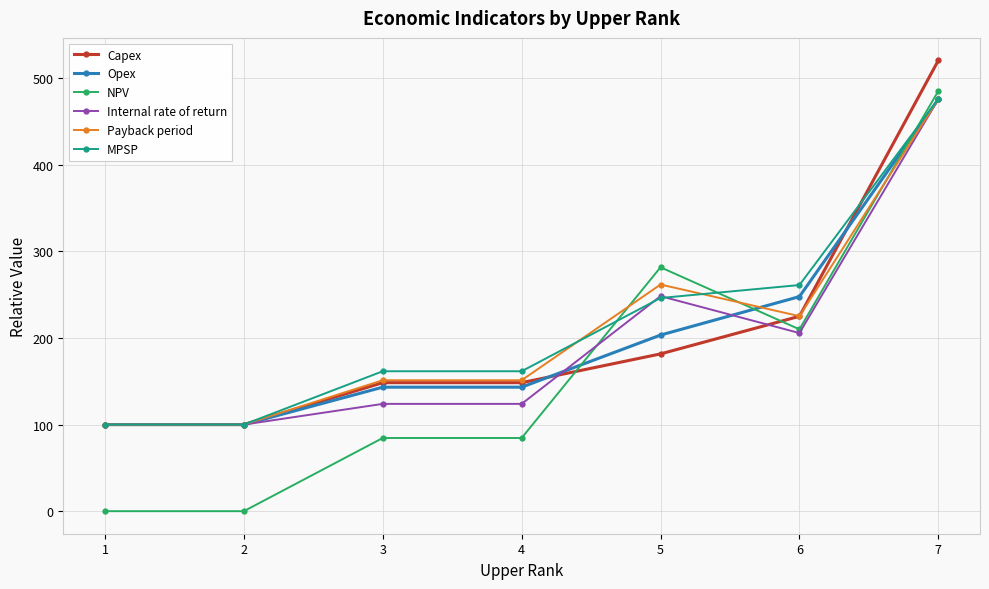

Where does the Payback period series first go above 151?

3